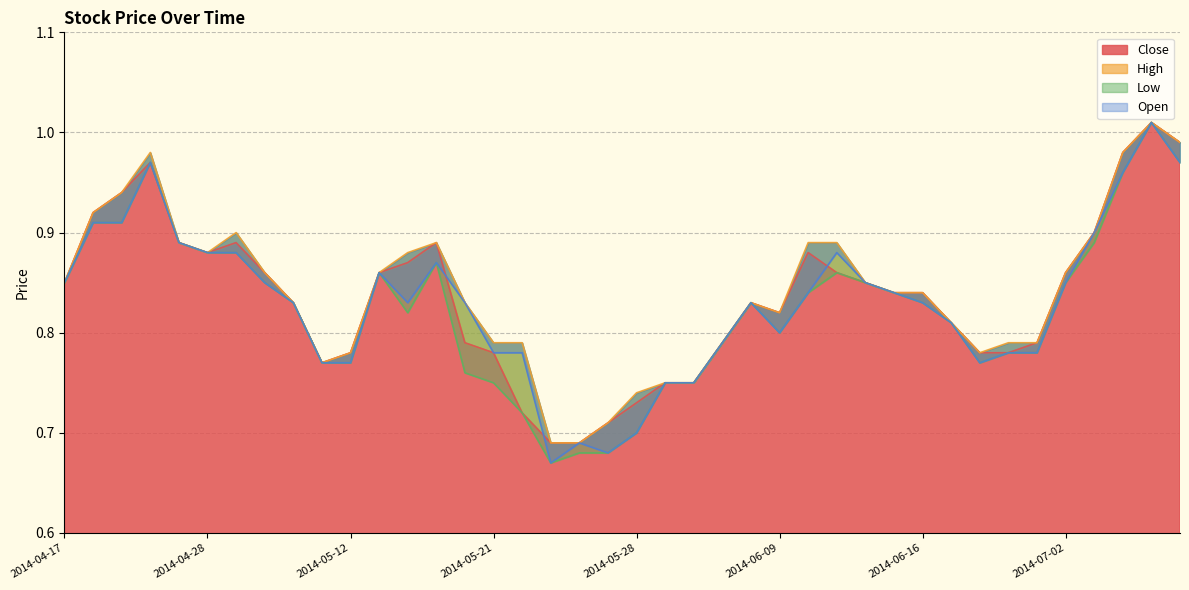

Which series has the largest total across all categories?

High